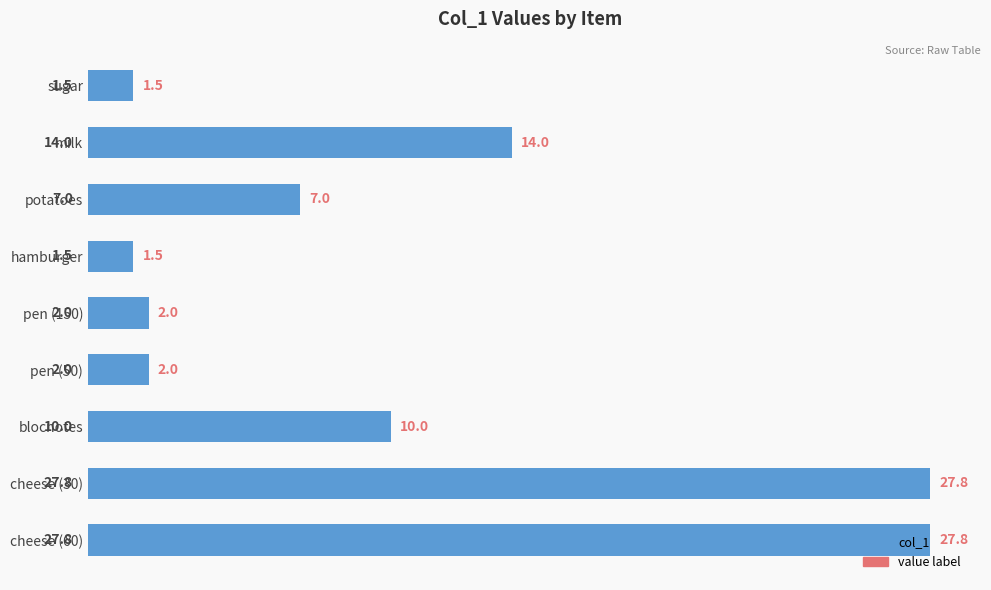

What is the change in value from potatoes to pen (50)?

-5.0